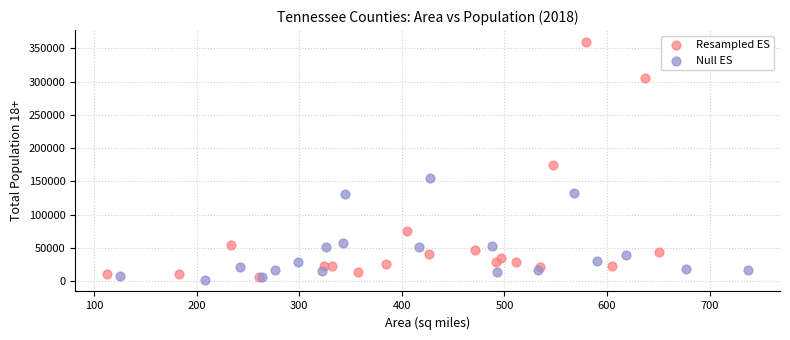

Which series has the largest Y range (max minus min)?

Resampled ES